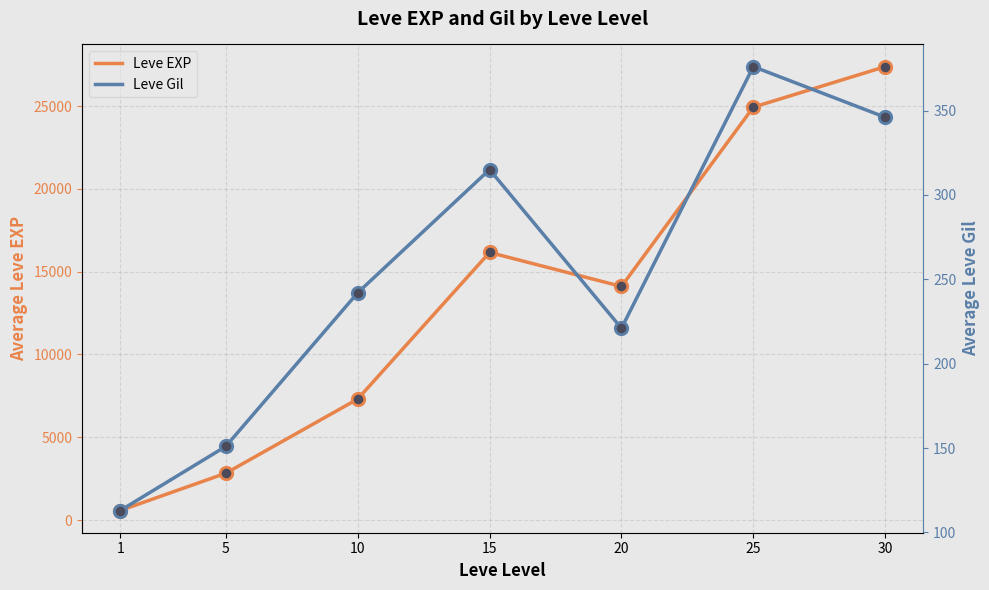

Which series reaches the maximum Y coordinate?

Leve EXP